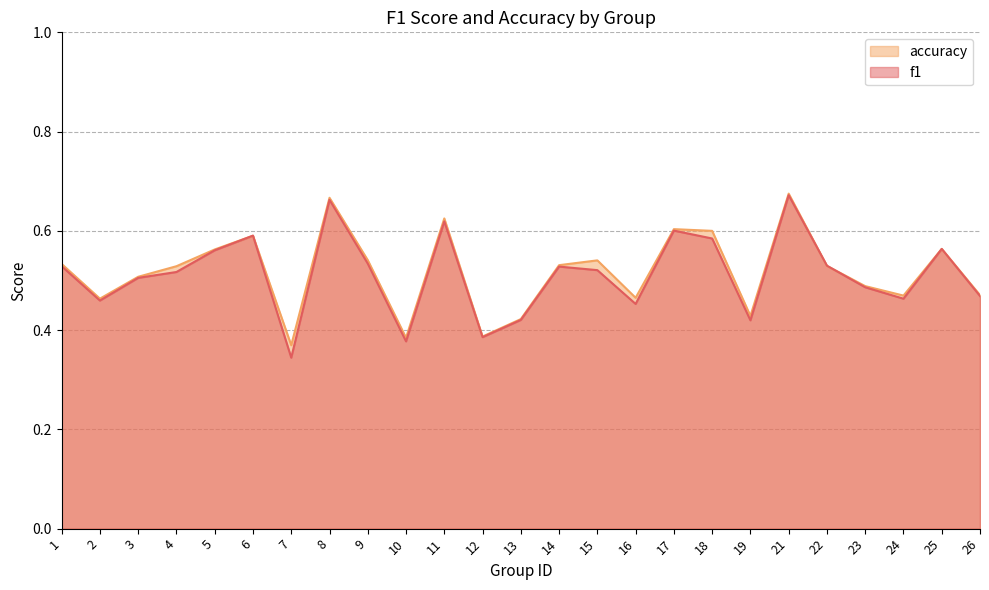

How many lines are shown in the chart?

2